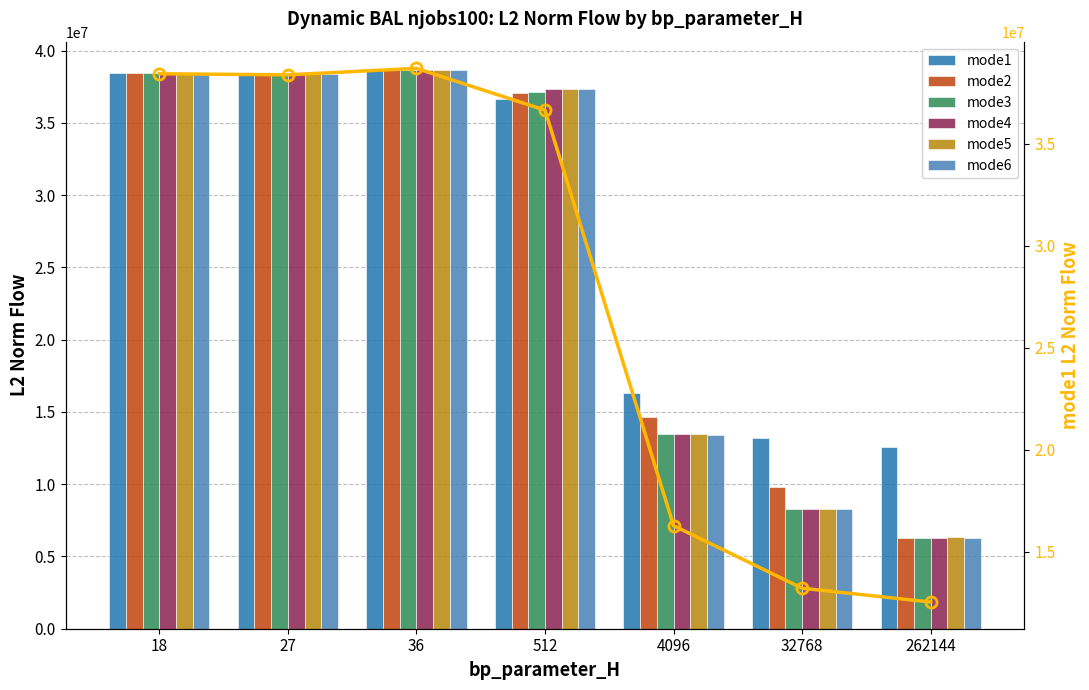

The value of mode6 at 512 is 37316808.0. True or false?

True